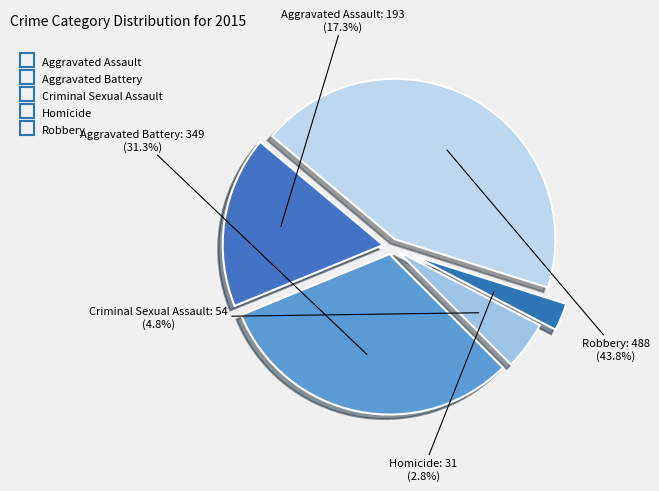

How many slices are in this pie chart?

5